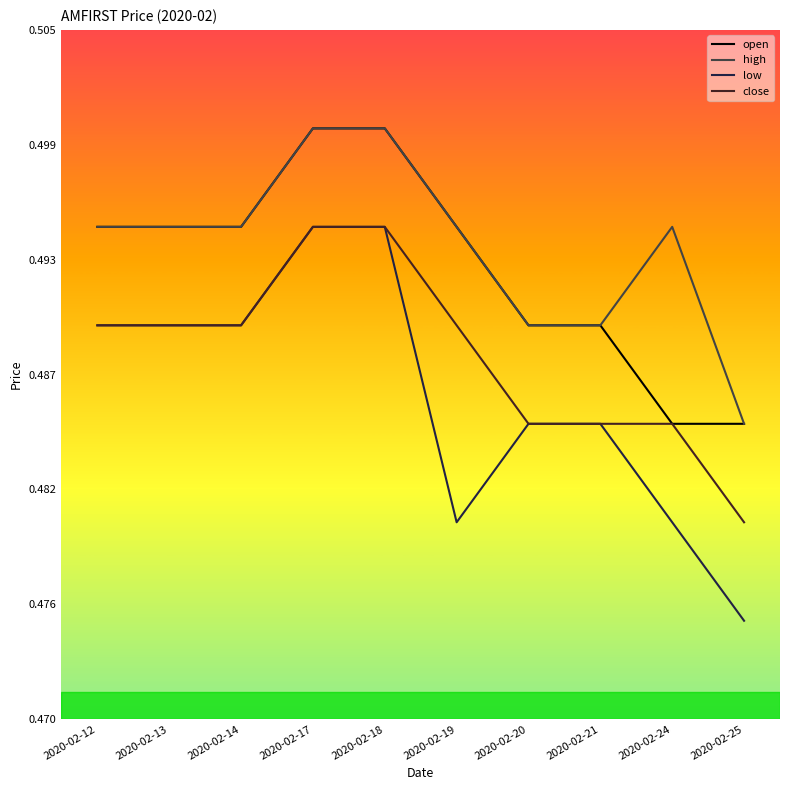

How many low values are between 0 and 1?

10